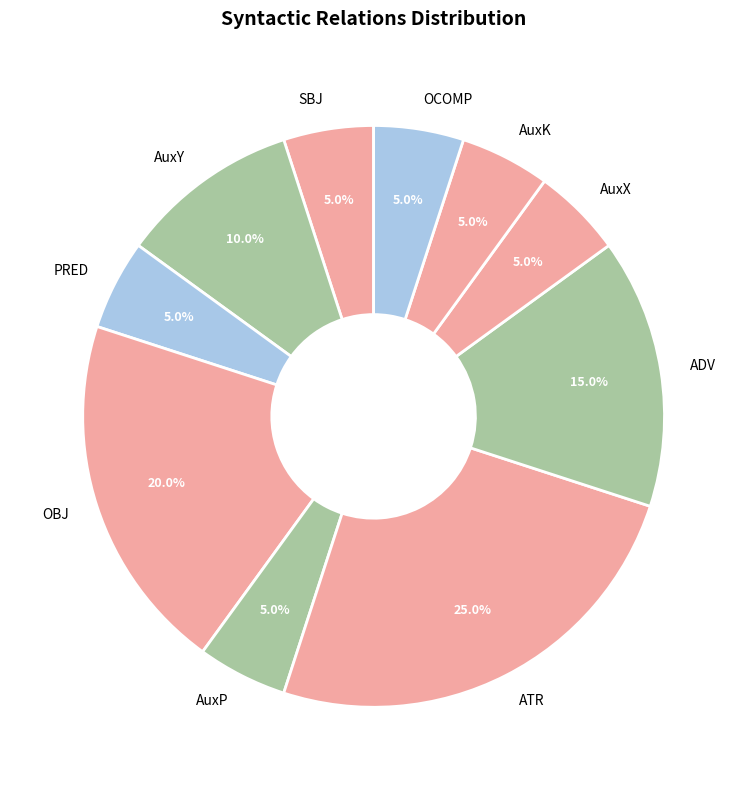

Is there any slice that represents more than half of the pie?

No